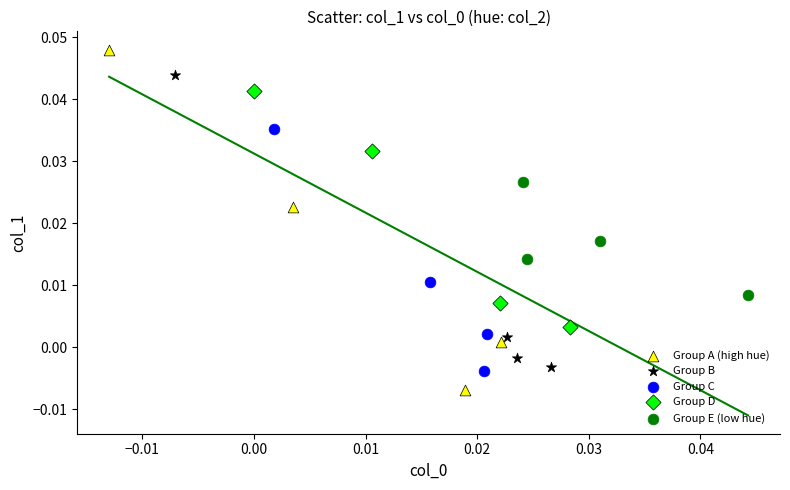

Which series contains the highest Y value?

Group A (high hue)